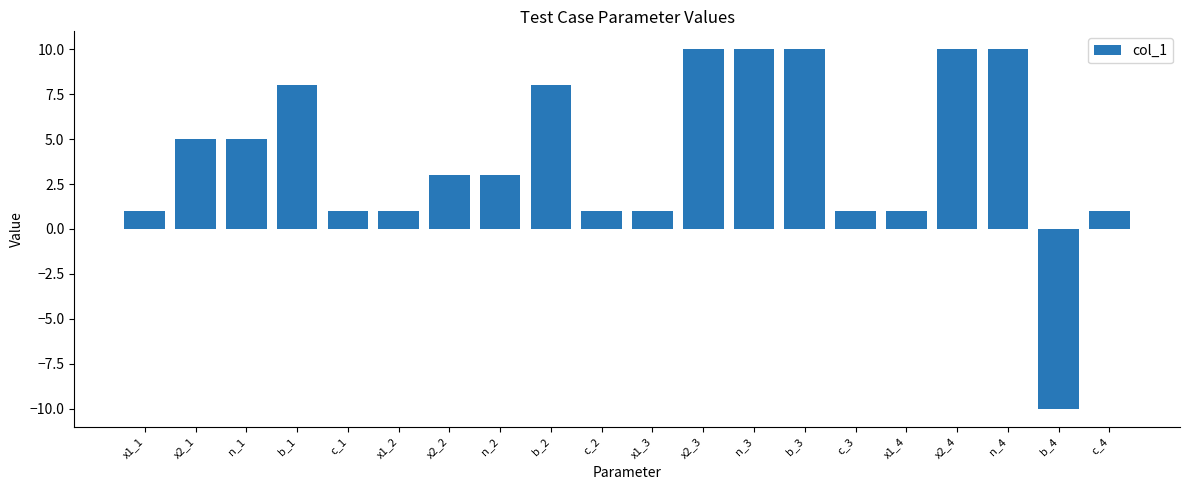

What is the smallest value displayed?

-10